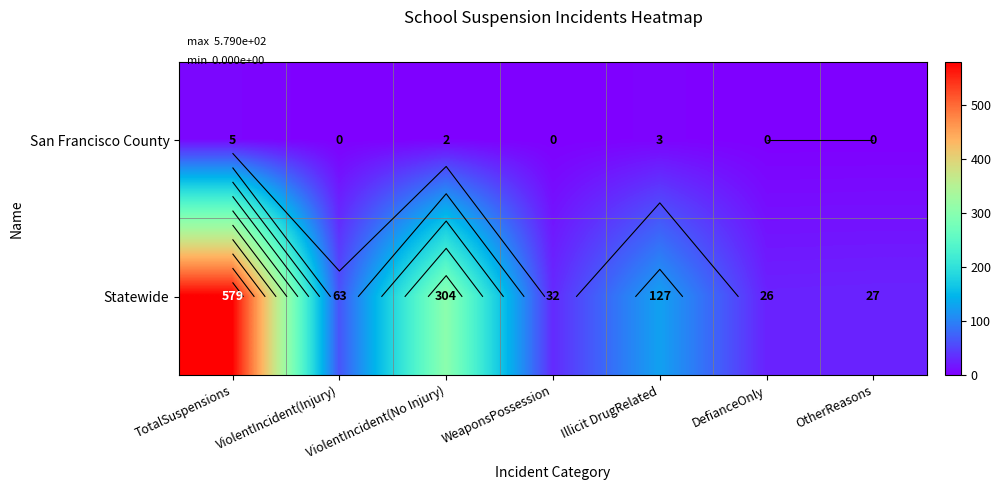

How many values in the Statewide series are below 63?

3